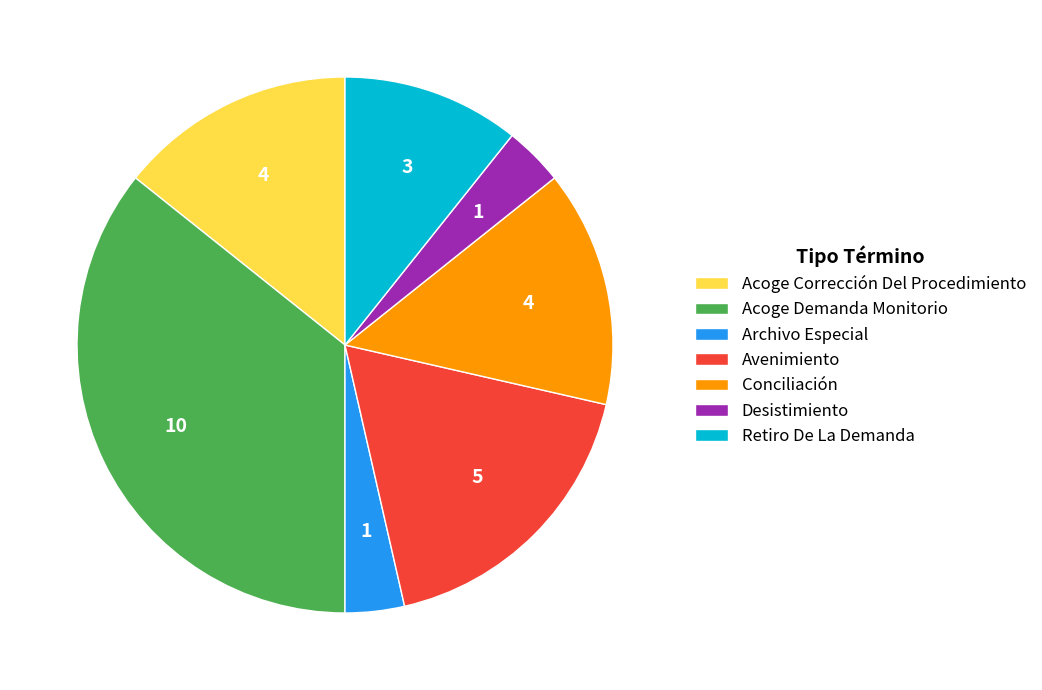

How many segments does this pie chart have?

7